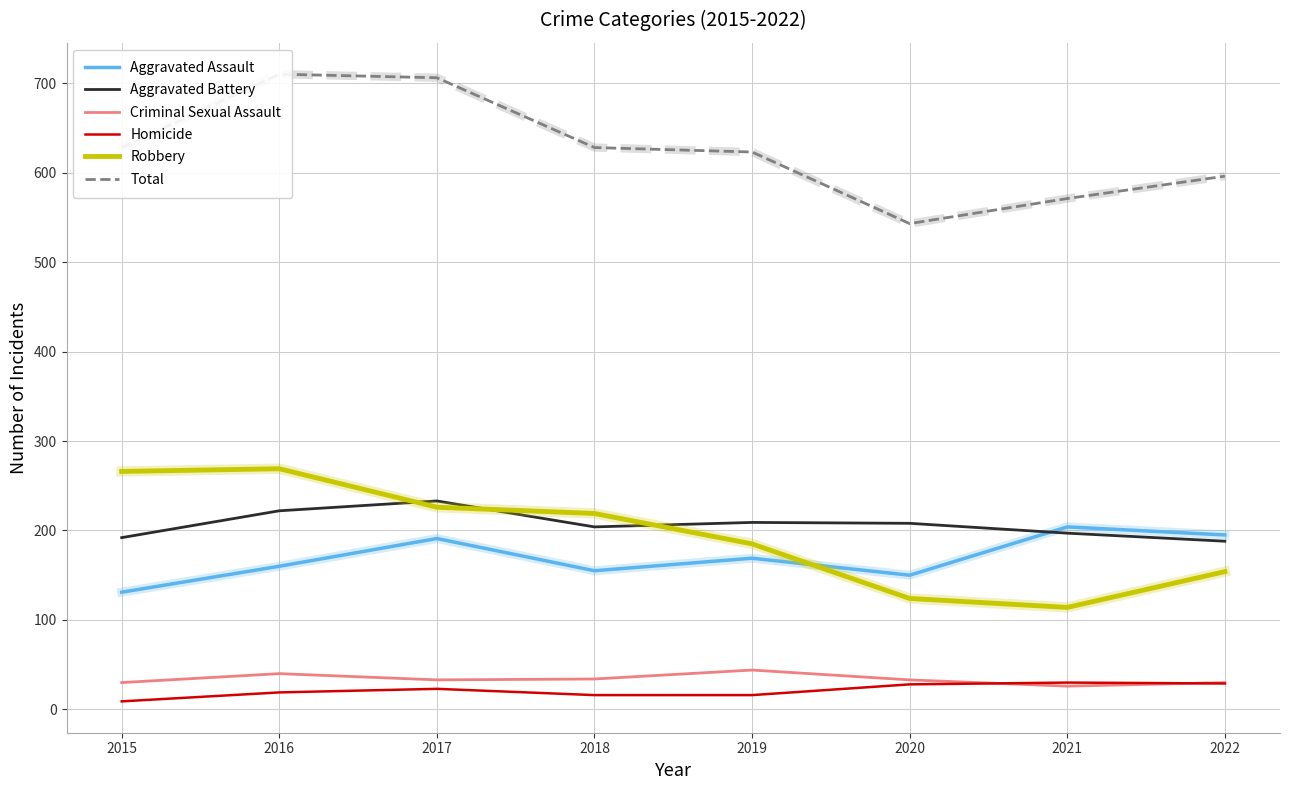

What are all the series names shown in the legend?

Aggravated Assault, Aggravated Battery, Criminal Sexual Assault, Homicide, Robbery, Total